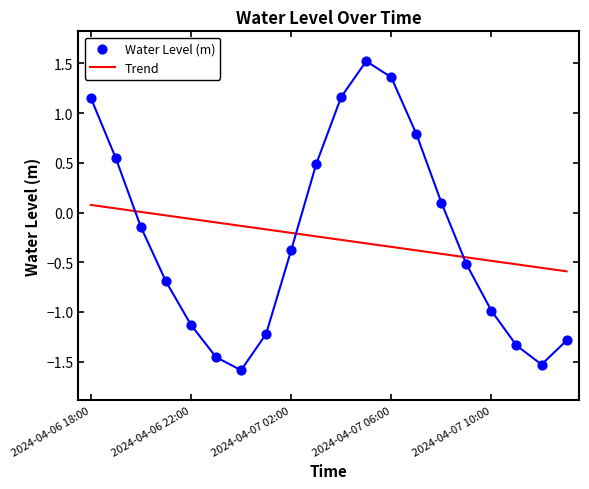

Between 2024-04-07 09:00 and 2024-04-07 07:00, which is larger?

2024-04-07 07:00